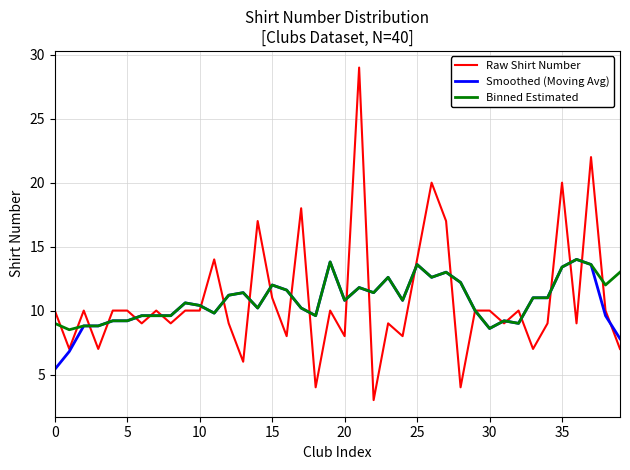

Which series has the widest spread of values?

Raw Shirt Number